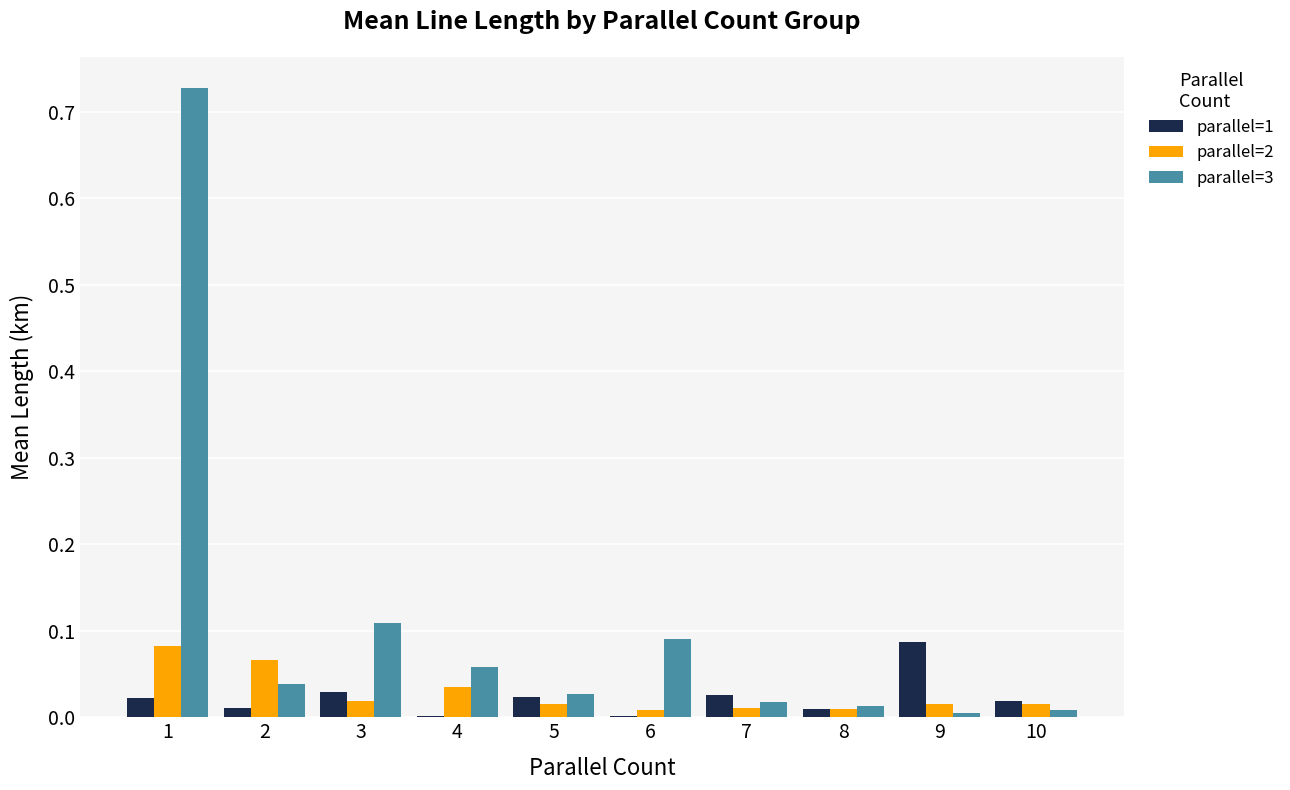

Which series has the largest total across all categories?

parallel=3